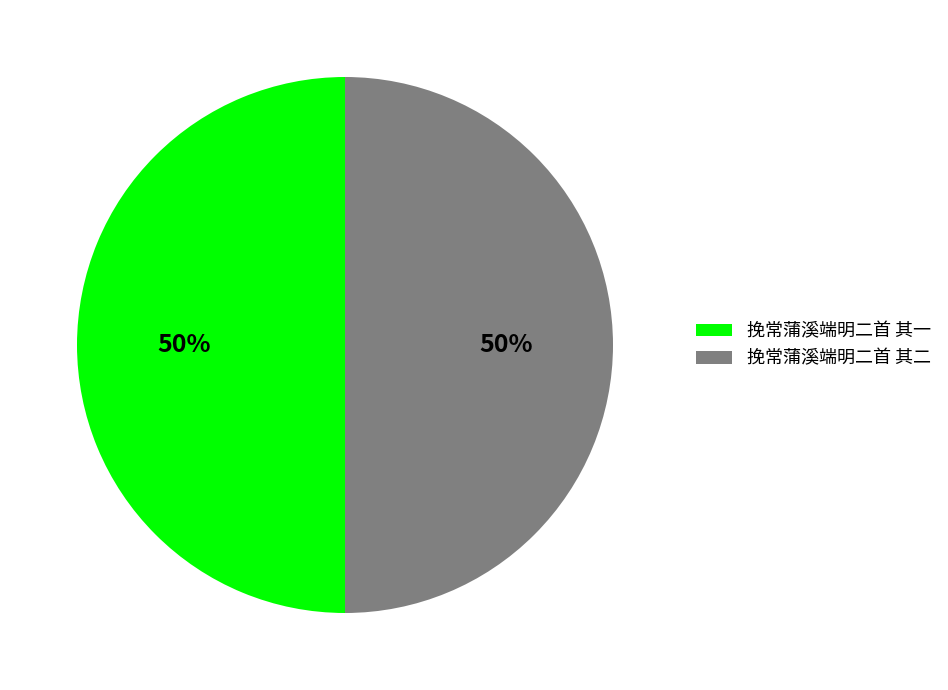

To the nearest percent, what percentage of the pie is 挽常蒲溪端明二首 其一?

50%